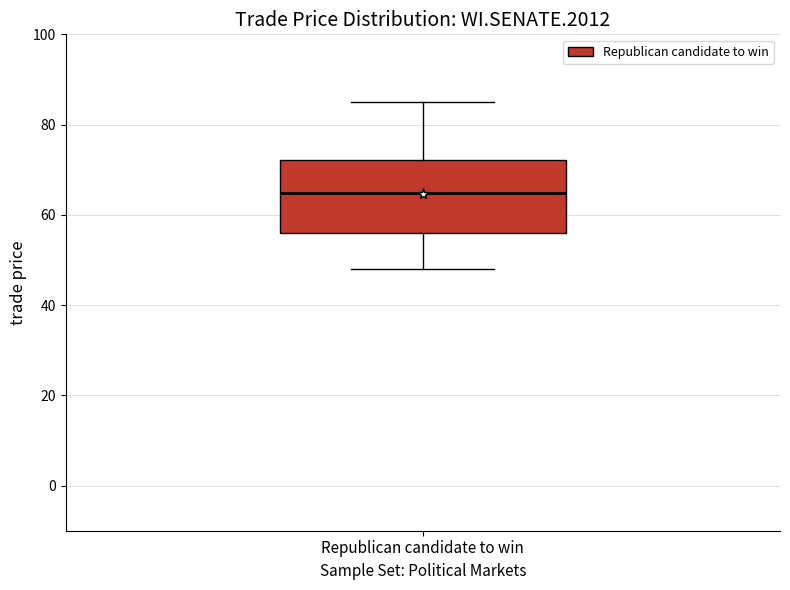

Read this box plot against the y-axis: the position of the median line, the range covered by the box, and the ends of both whiskers. The values are not printed on the chart, so give them approximately, as read against the axis.

median 64, box 56 to 72, whiskers 48 to 84